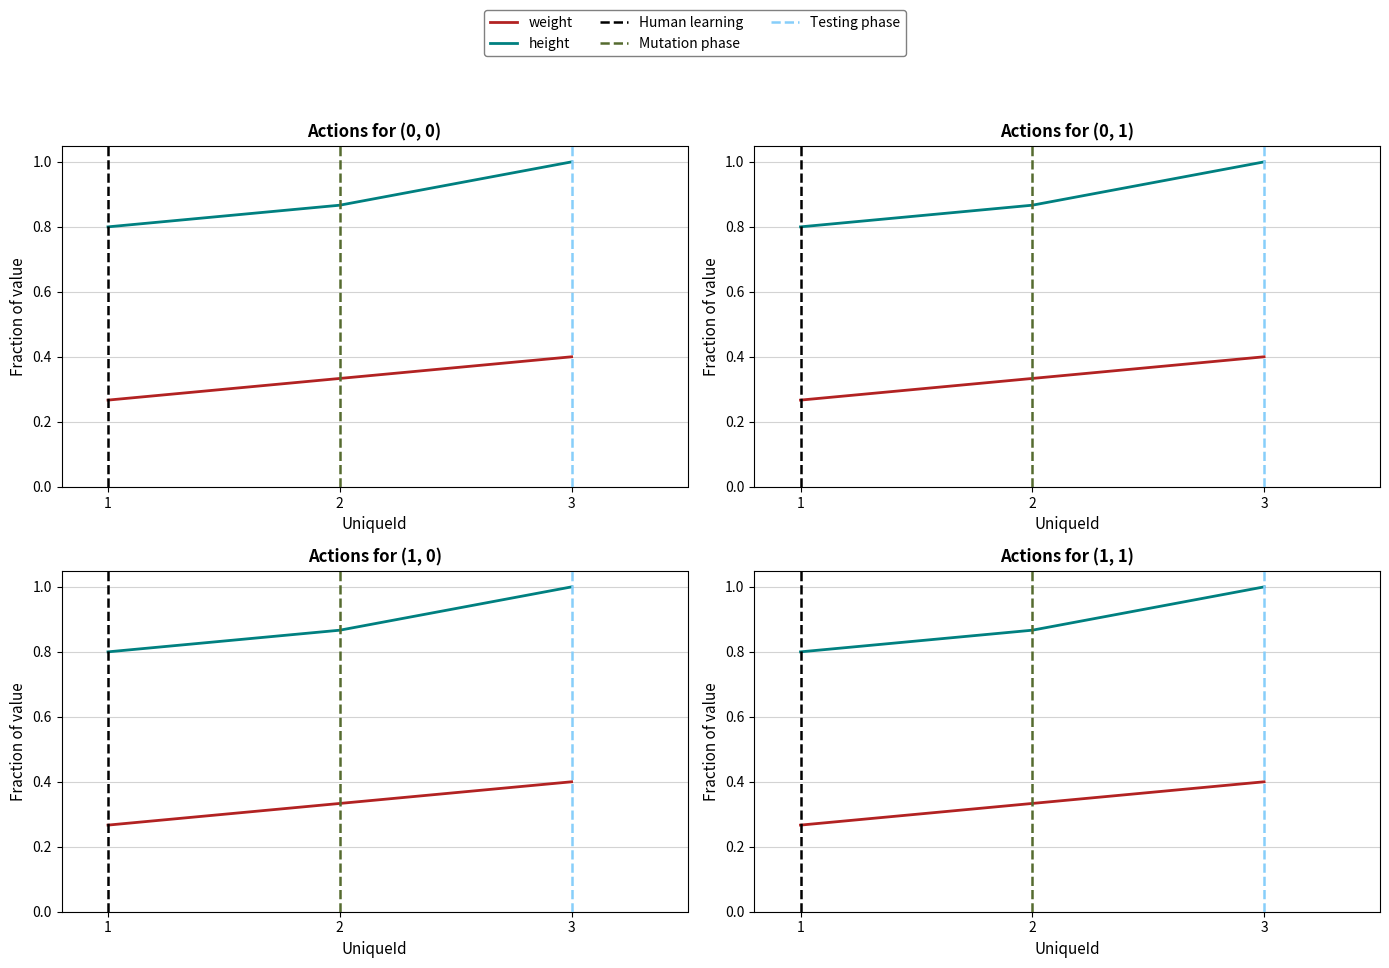

True or false: weight has a value of 0.1 at 3.

False